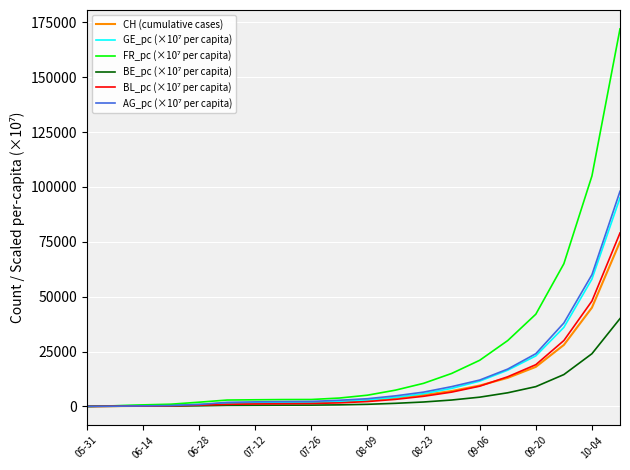

Count the number of categories in the chart.

20